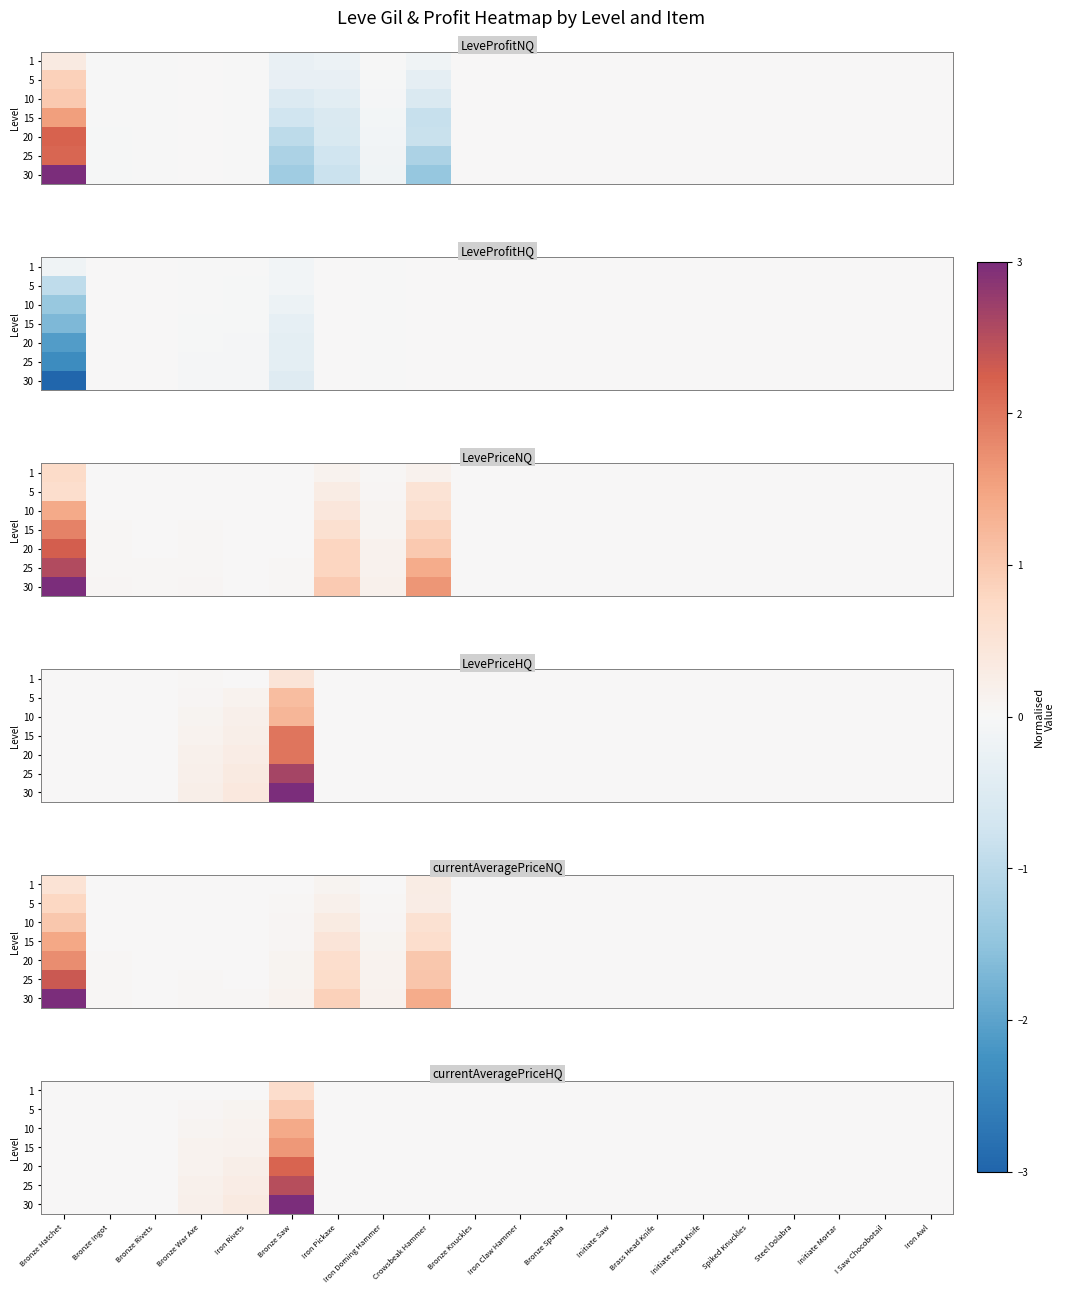

How many categories are shown in the chart?

20